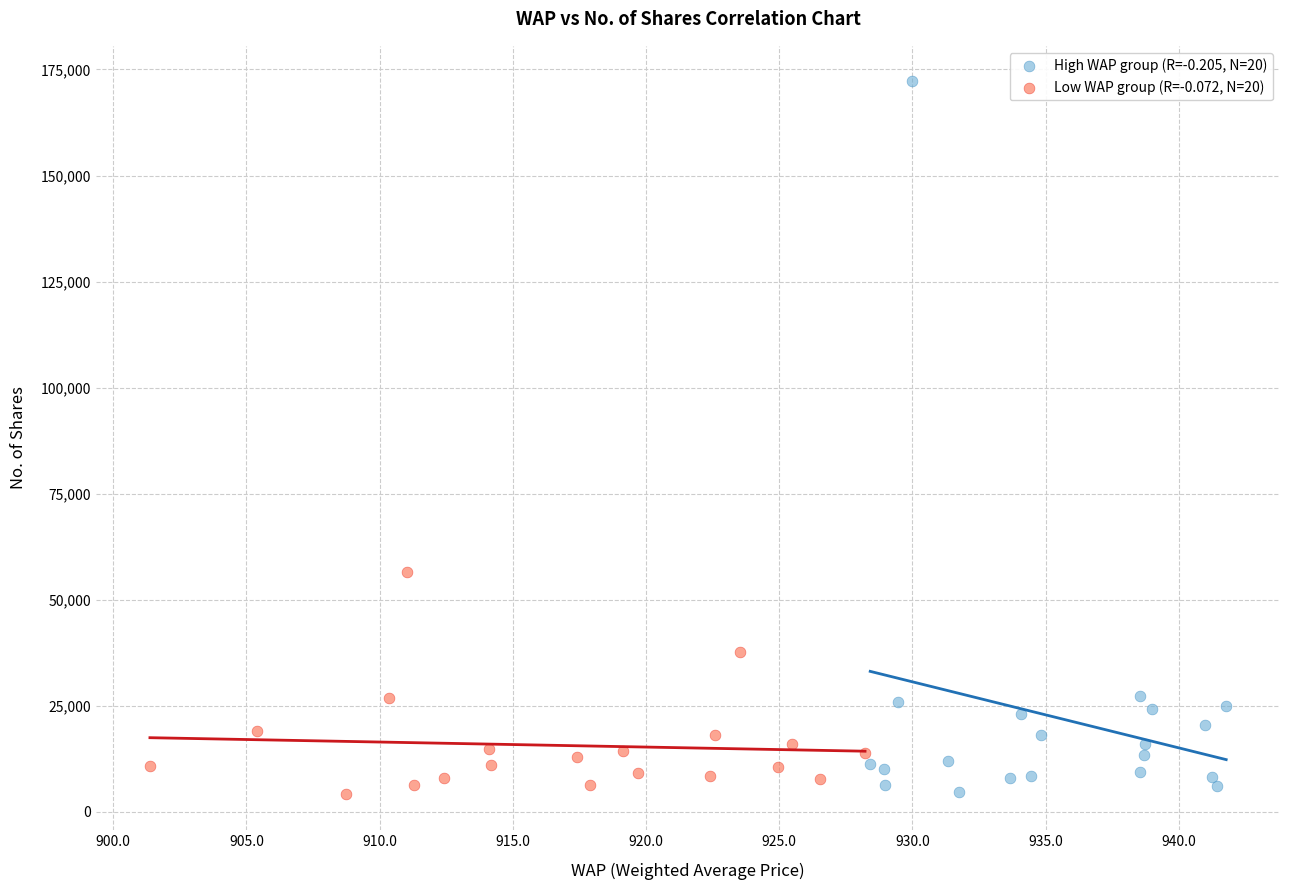

Which series reaches the maximum Y coordinate?

High WAP group (R=-0.205, N=20)